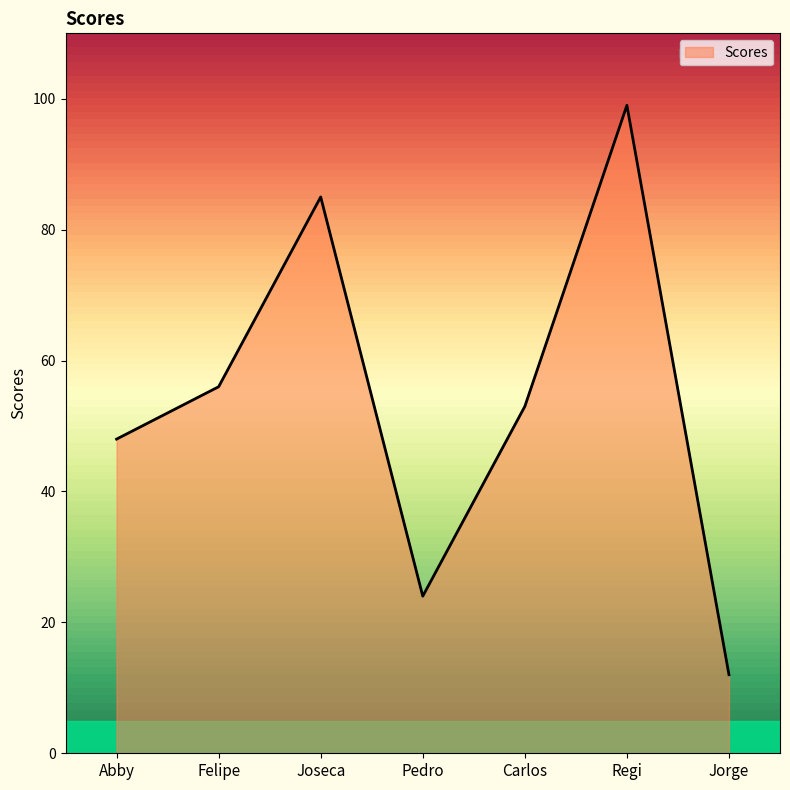

Which has a higher value, Carlos or Pedro?

Carlos